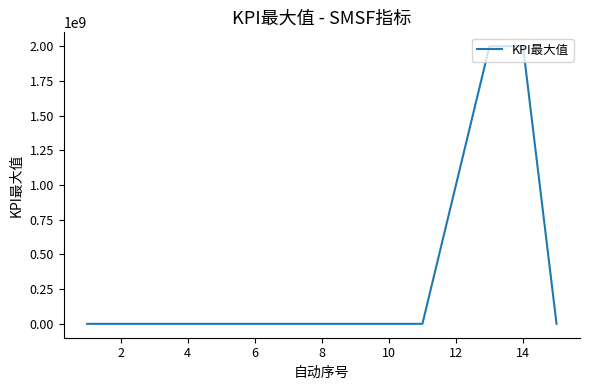

What is the greatest value displayed?

2000000000